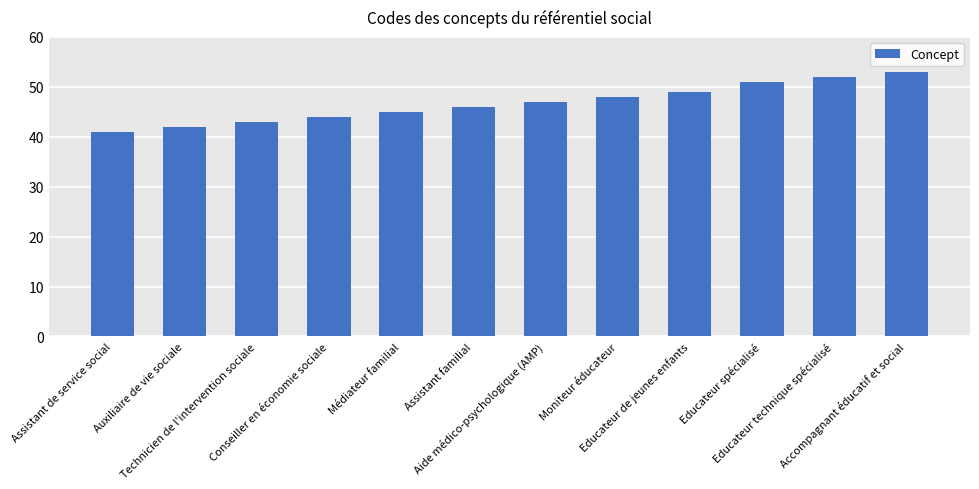

Rank the categories by value from highest to lowest.

Accompagnant éducatif et social, Educateur technique spécialisé, Educateur spécialisé, Educateur de jeunes enfants, Moniteur éducateur, Aide médico-psychologique (AMP), Assistant familial, Médiateur familial, Conseiller en économie sociale, Technicien de l'intervention sociale, Auxiliaire de vie sociale, Assistant de service social